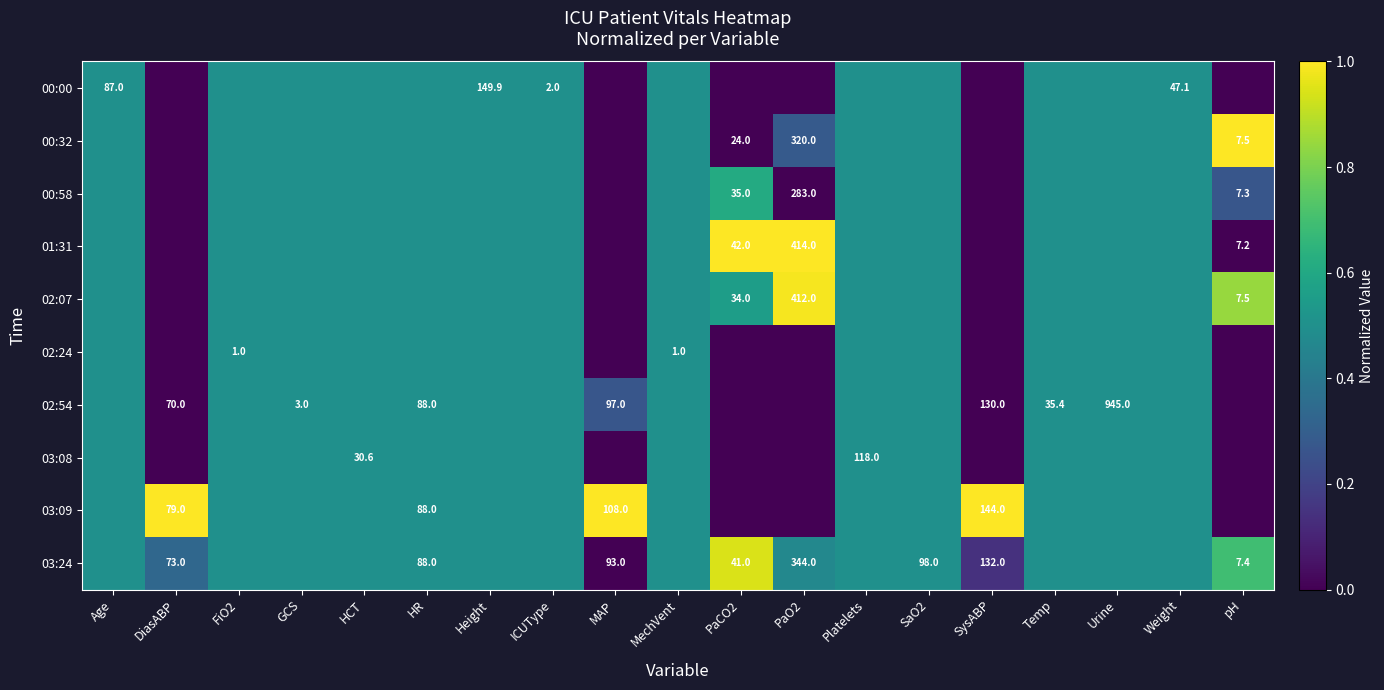

What is the spread (max minus min) of values at DiasABP?

1.0